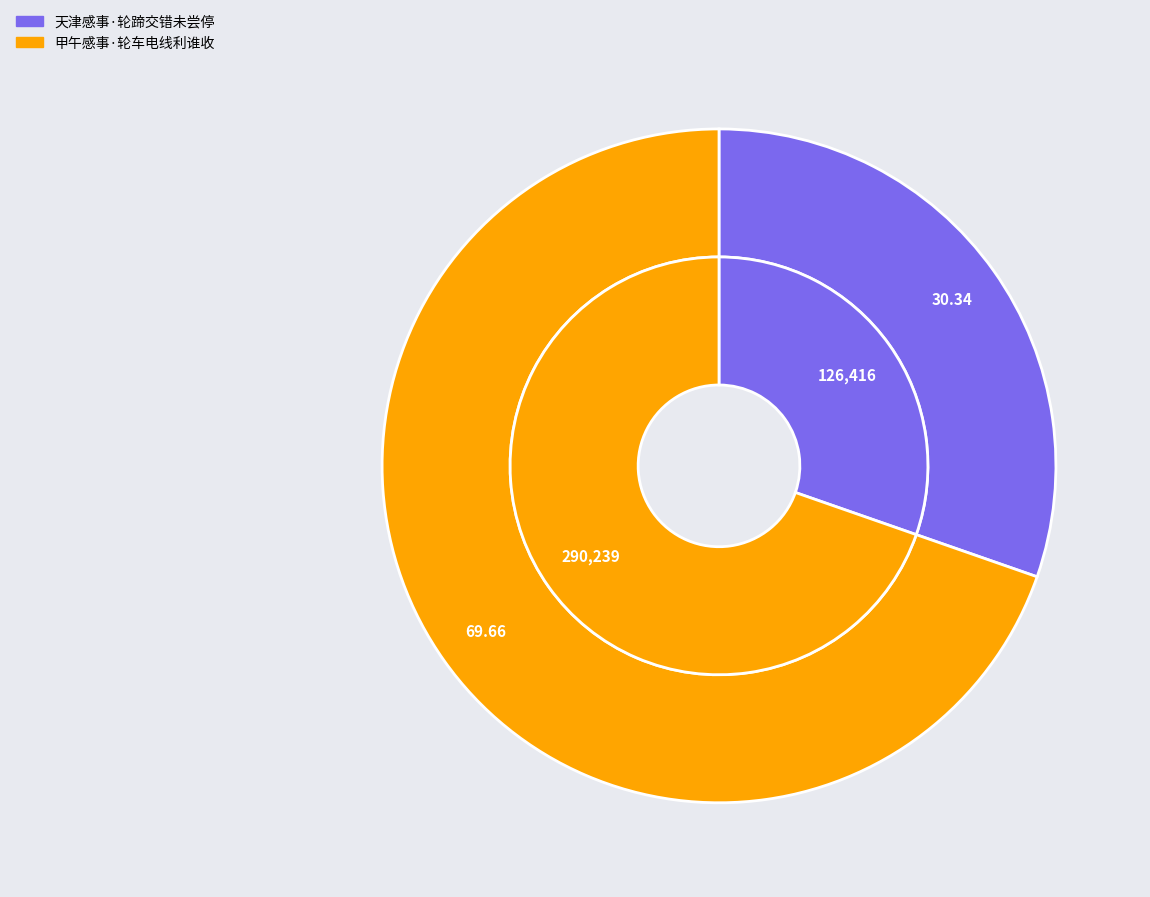

What percentage is the 天津感事·轮蹄交错未尝停 slice, to the nearest percent?

30%